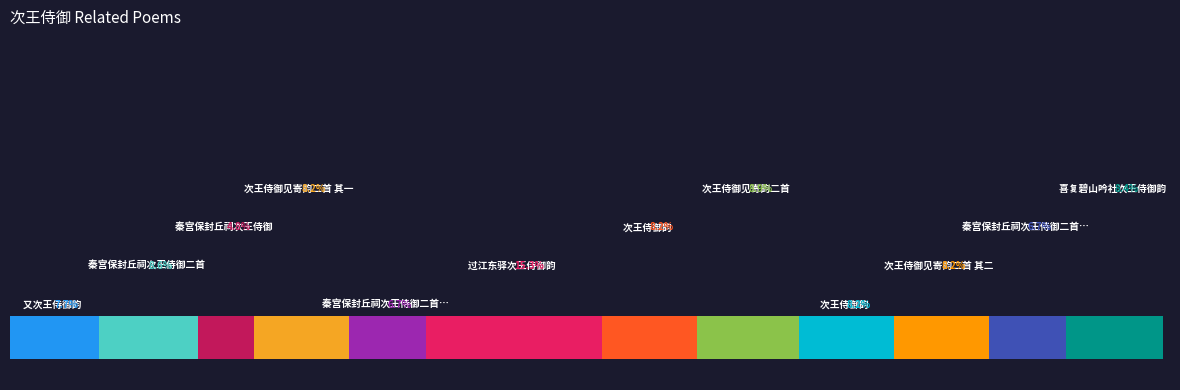

Approximately how many times larger is the value at 过江东驿次王侍御韵 compared to 喜复碧山吟社次王侍御韵?

1.8